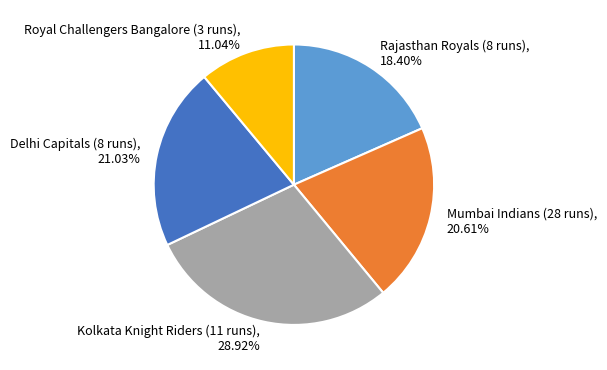

How many slices are in this pie chart?

5